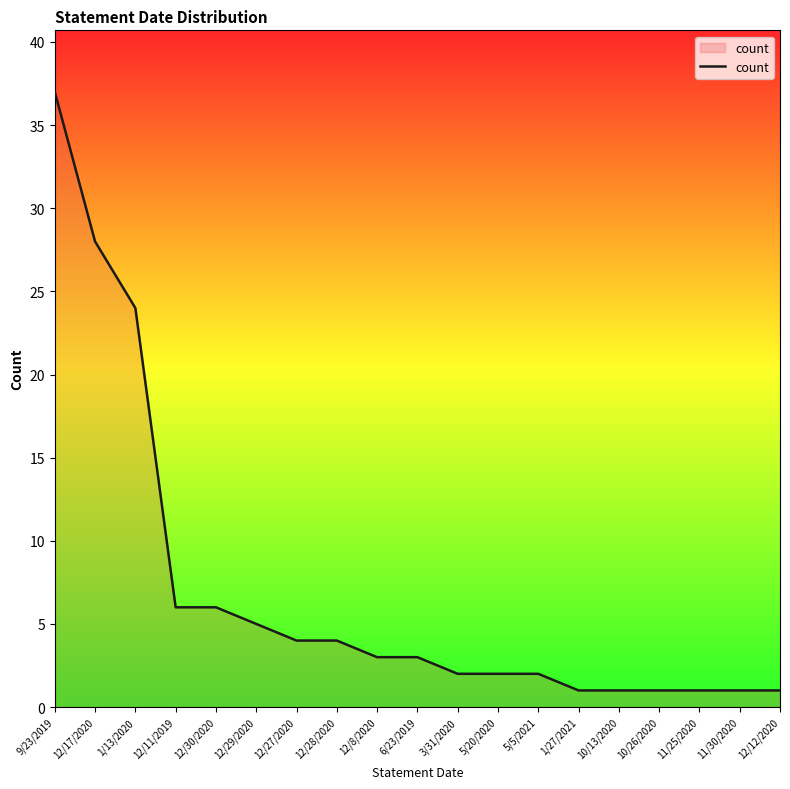

Count the number of data series in this chart.

1